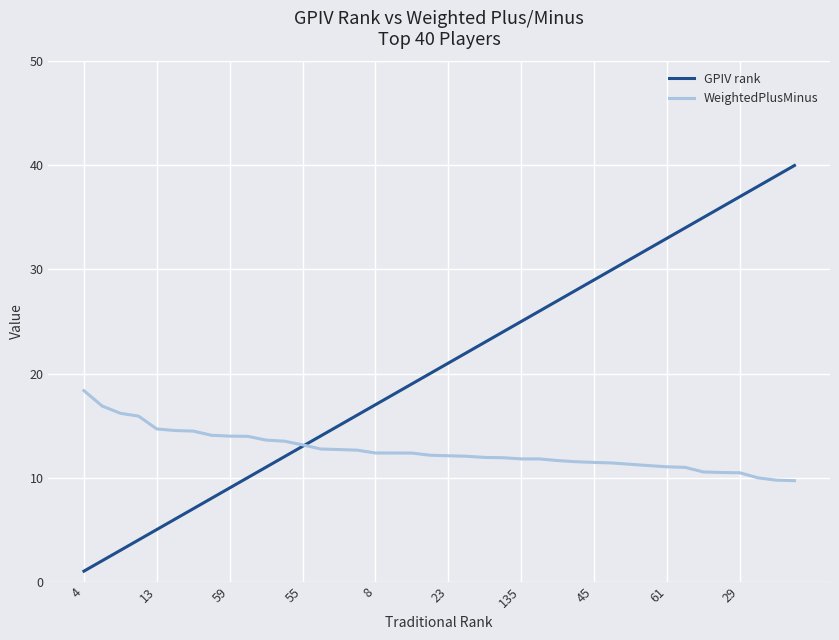

List the series in order of their peak value, lowest first.

WeightedPlusMinus, GPIV rank